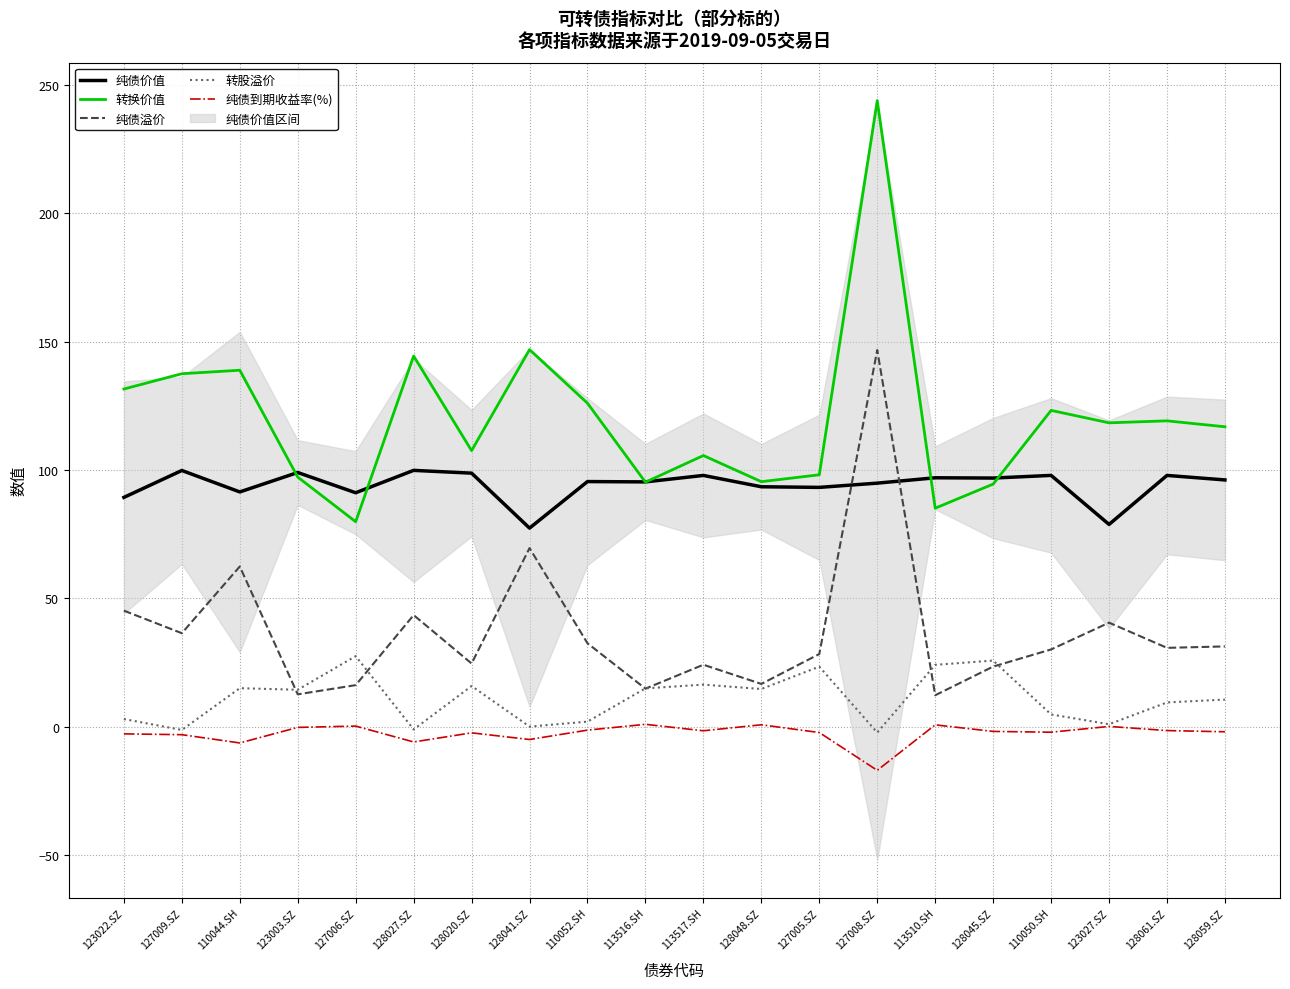

How many distinct data groups are displayed?

5